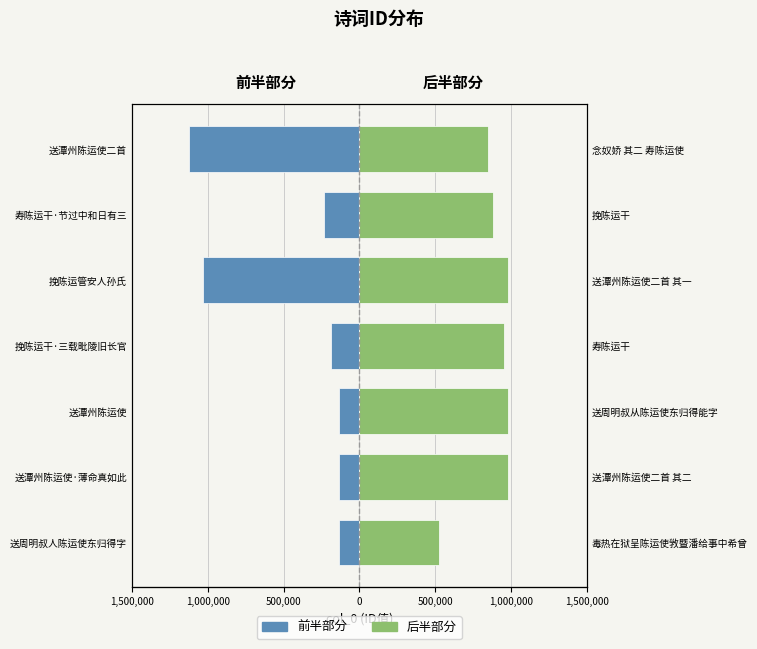

What is the minimum value shown in the chart?

-1124303